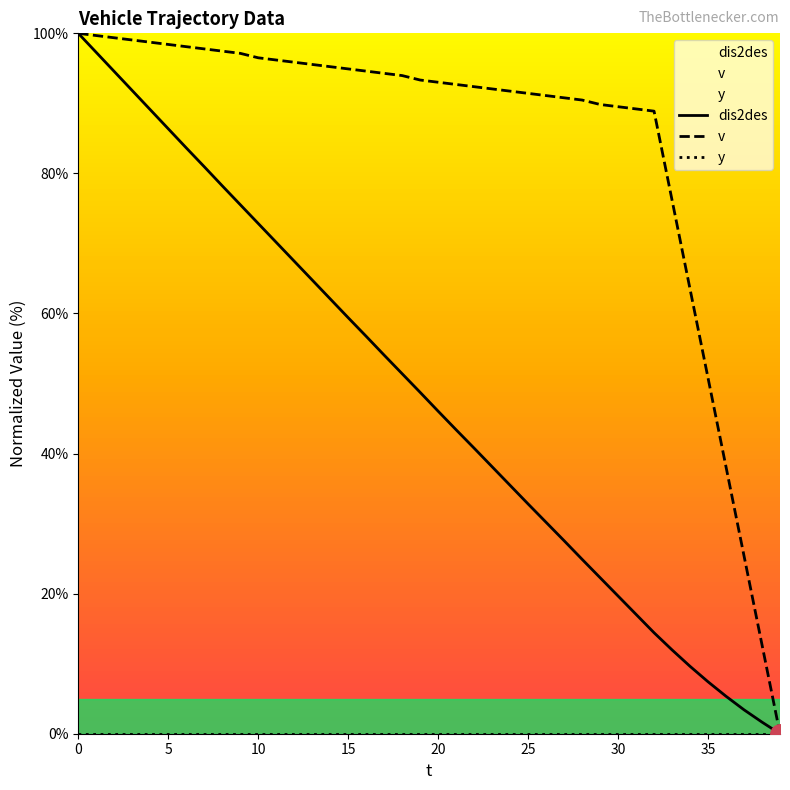

What is the value of the v point at the 8th from the left?

97.8